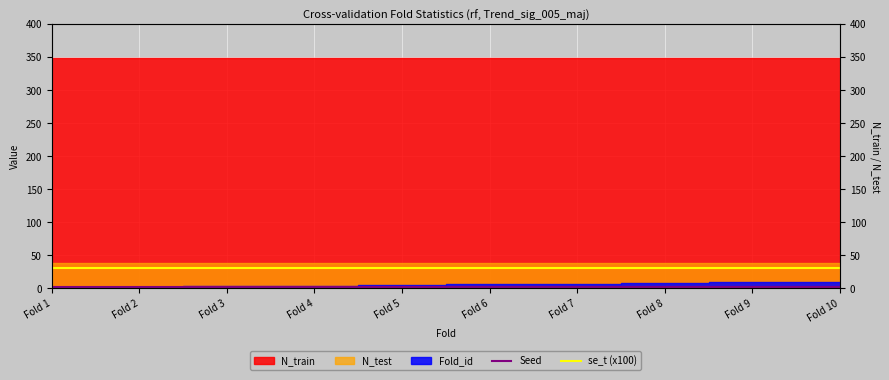

Is the value of Seed at Fold 6 greater than the value of se_t (x100) at Fold 7?

No